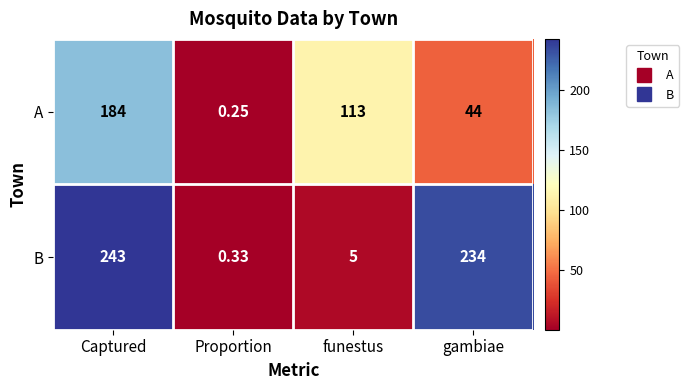

Count the number of categories in the chart.

4